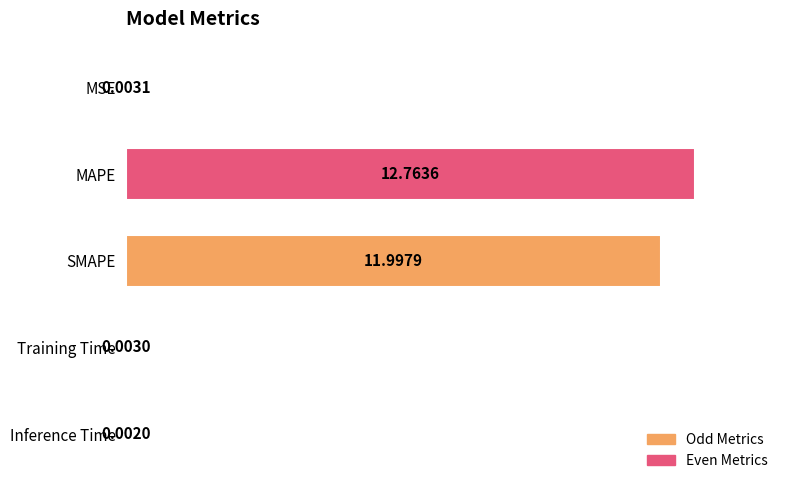

Which category has the highest value across all series?

MAPE